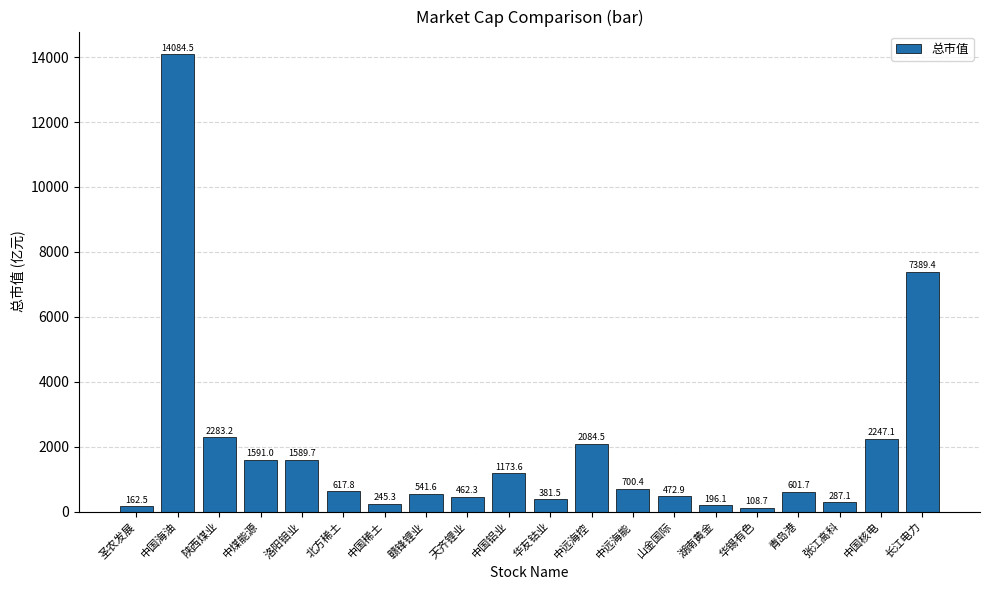

What is the difference between the maximum and minimum values?

13975.8